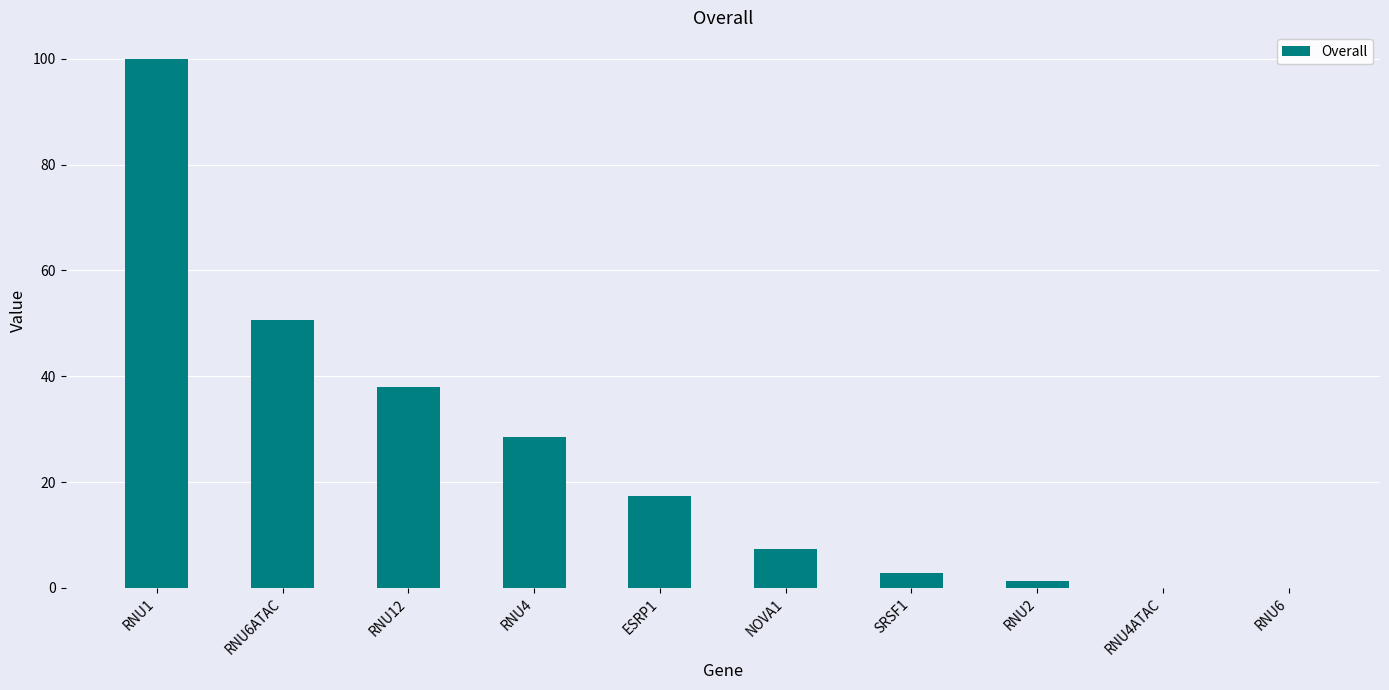

Are the bars horizontal?

No